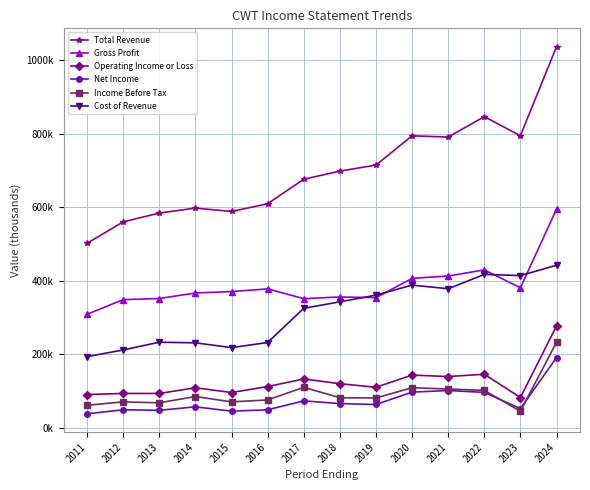

Does the chart have visible grid lines?

Yes